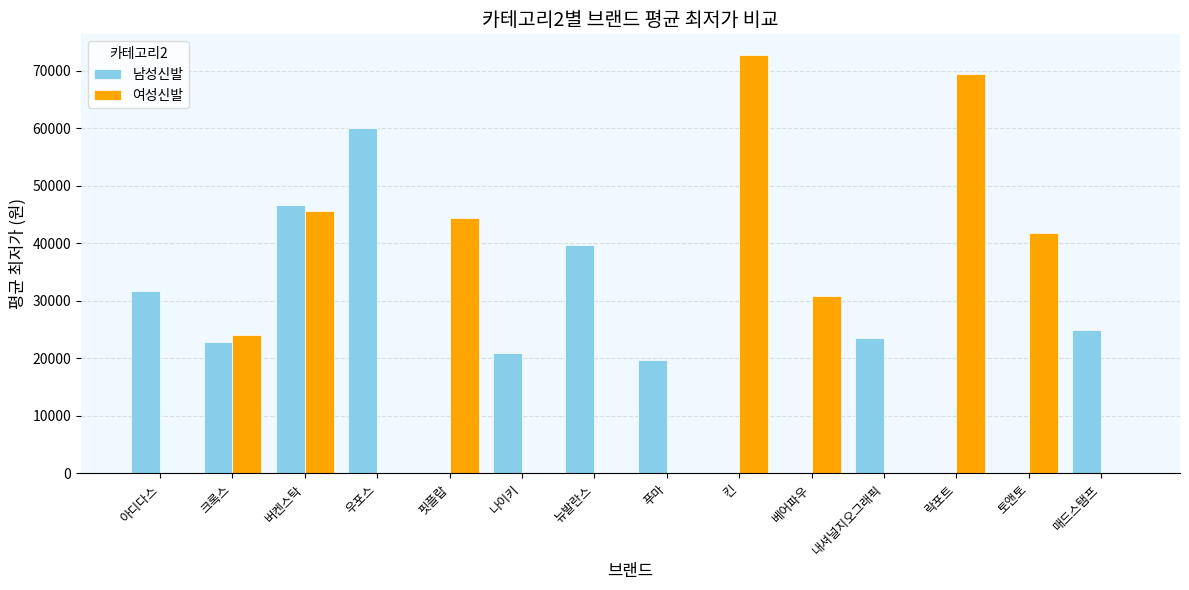

How many data points does each series have?

14